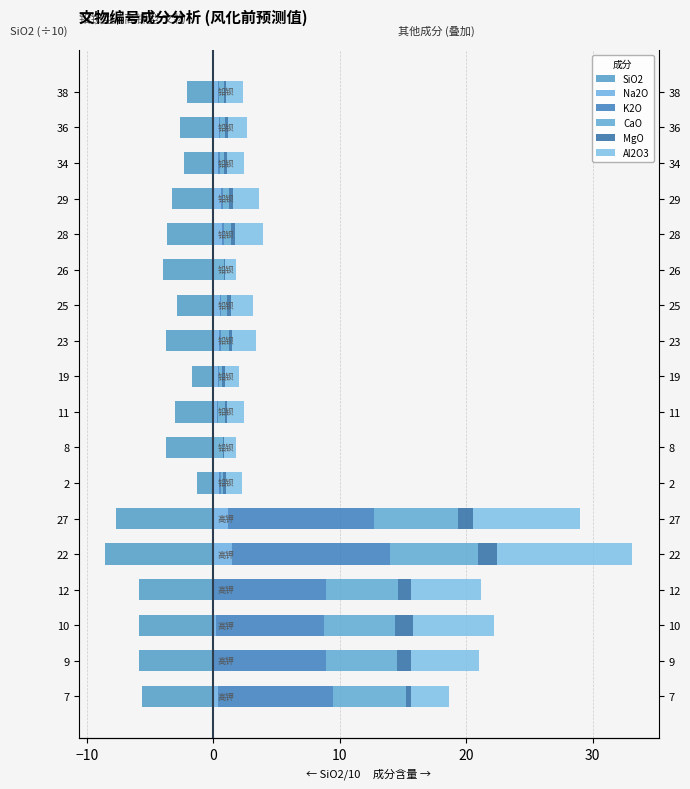

How many series are shown in this chart?

6